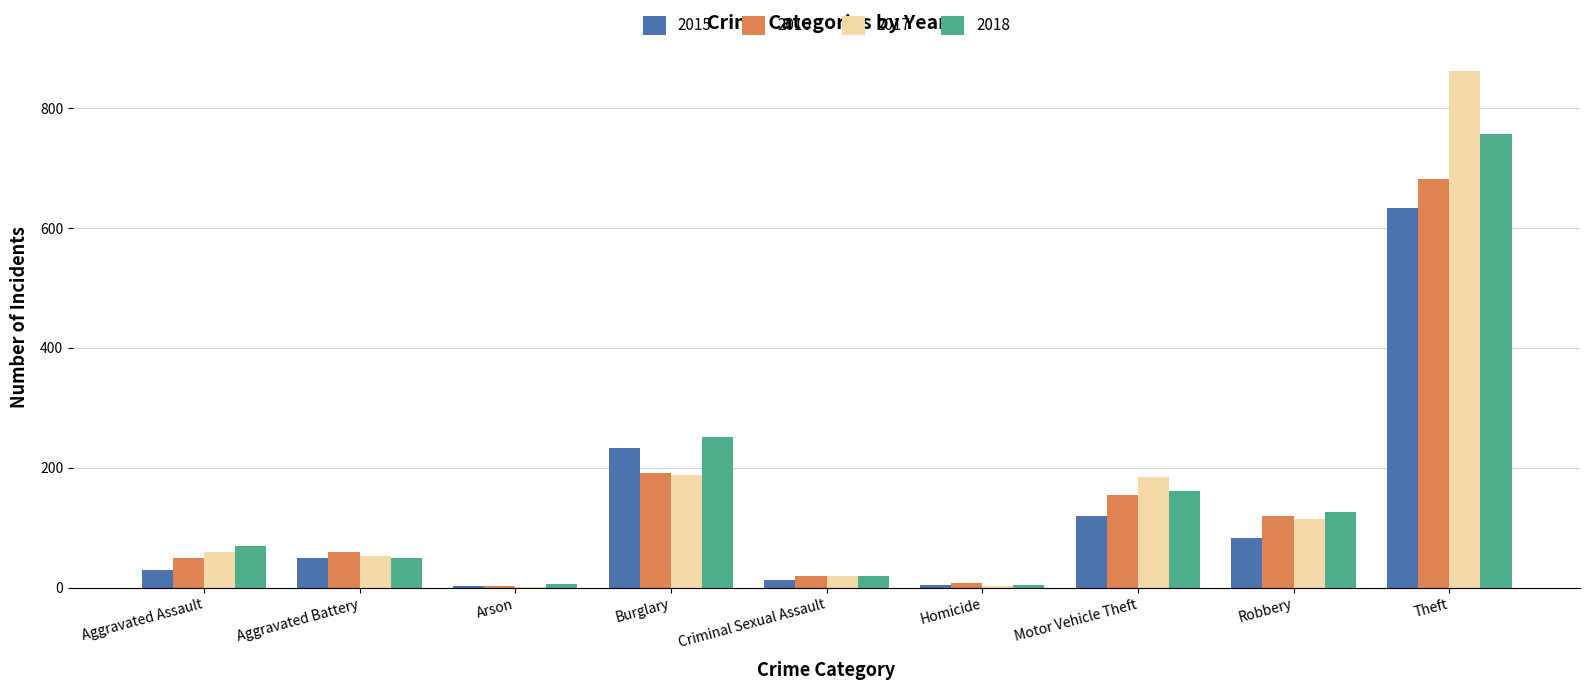

True or false: 2016 has a value of 218 at Motor Vehicle Theft.

False